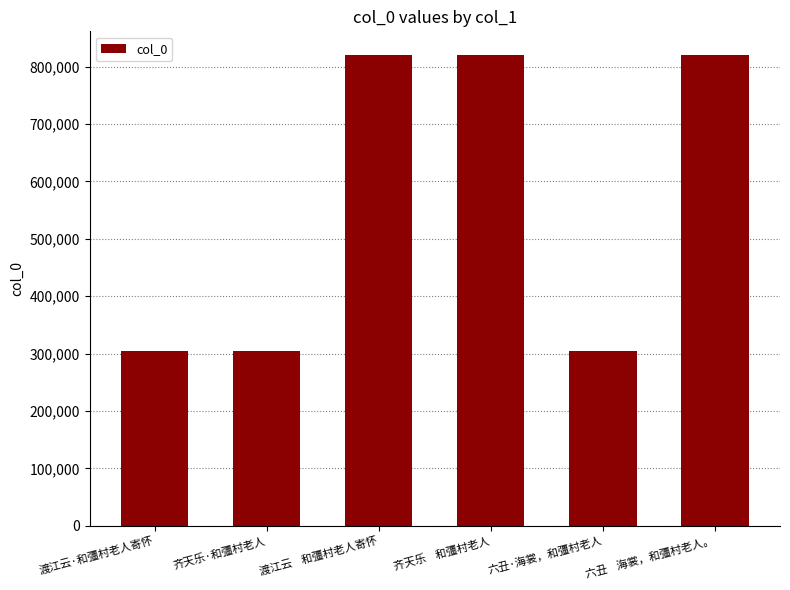

What is the label of the 2nd bar from the left?

齐天乐·和彊村老人